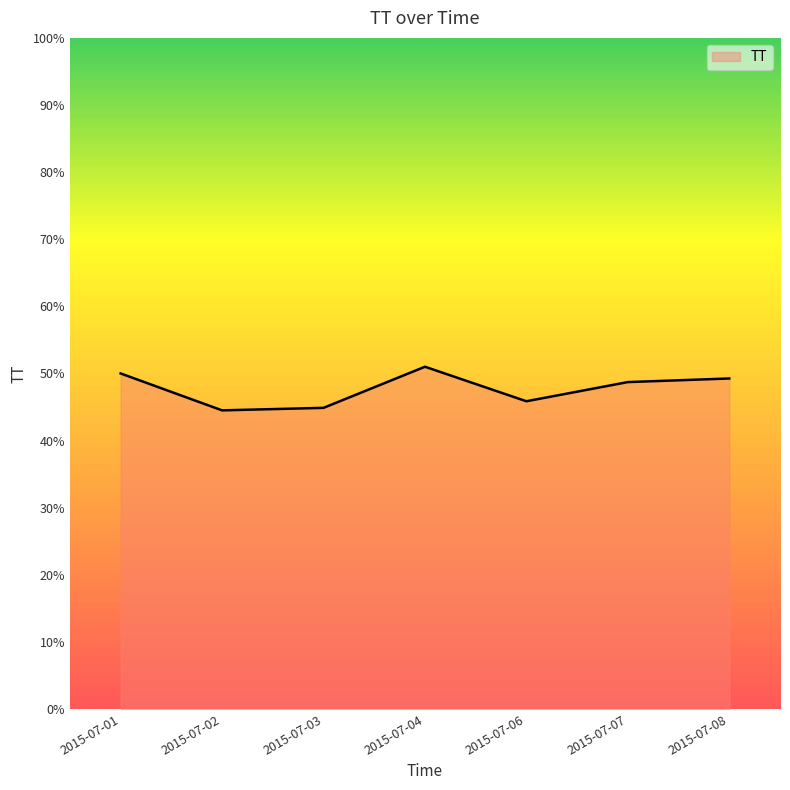

The value at 2015-07-02 is 69.3. True or false?

False